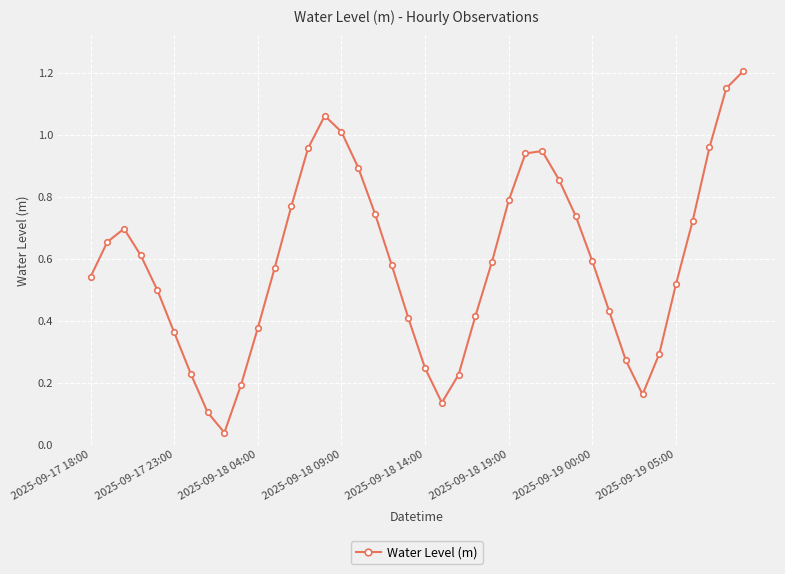

What is the difference between the maximum and minimum values?

1.2